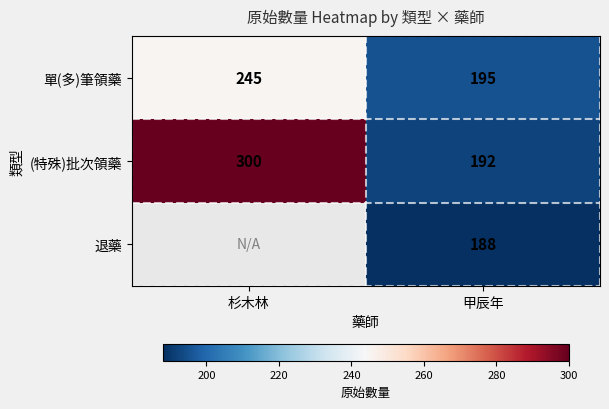

Which category has the lowest value in the 單(多)筆領藥 series?

甲辰年